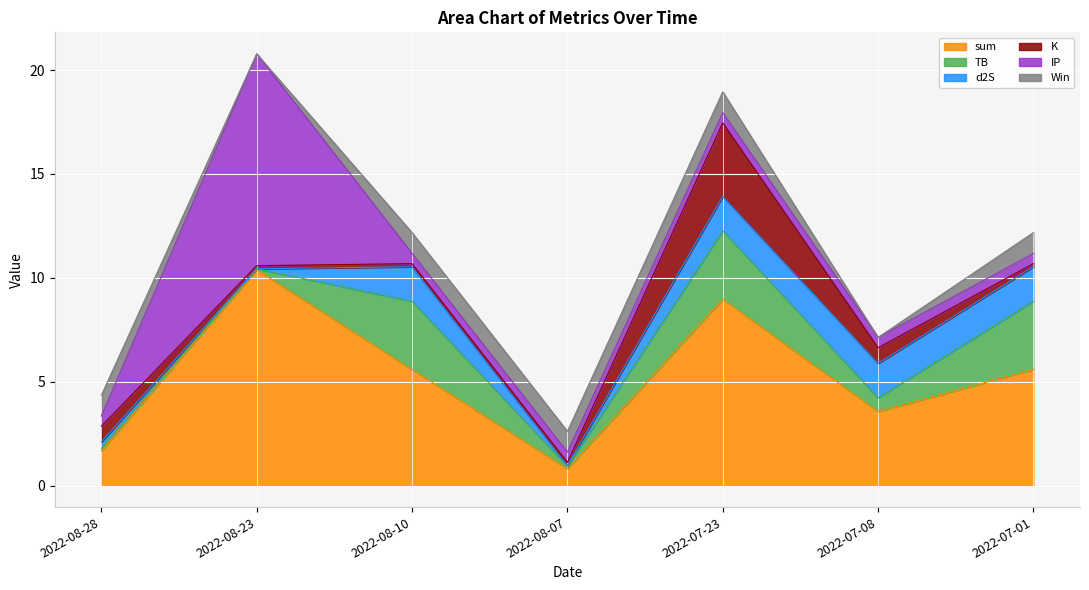

Which category has the highest value in the Win series?

2022-08-28